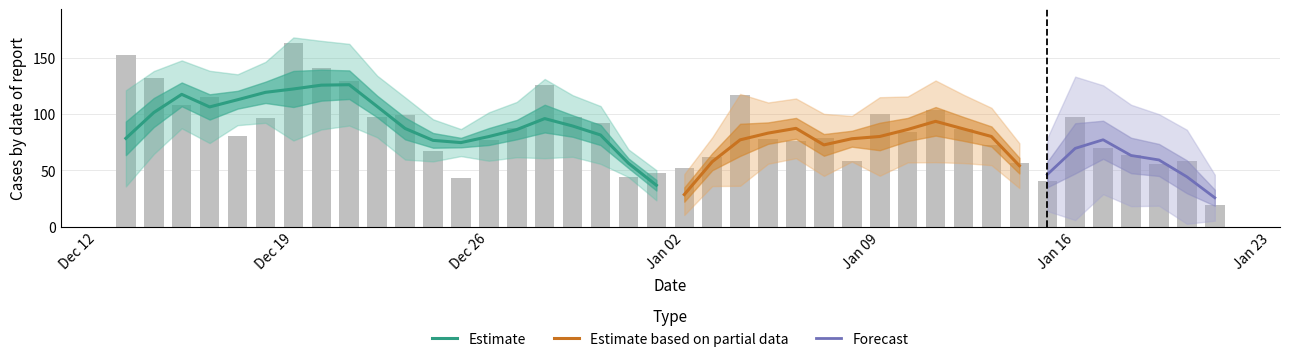

What is the approximate value at Jan 09, to the nearest 5?

100